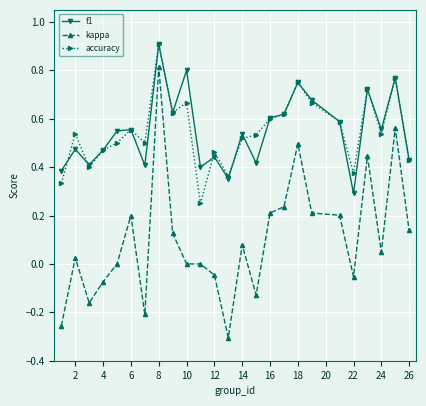

True or false: kappa and f1 intersect in this chart.

False